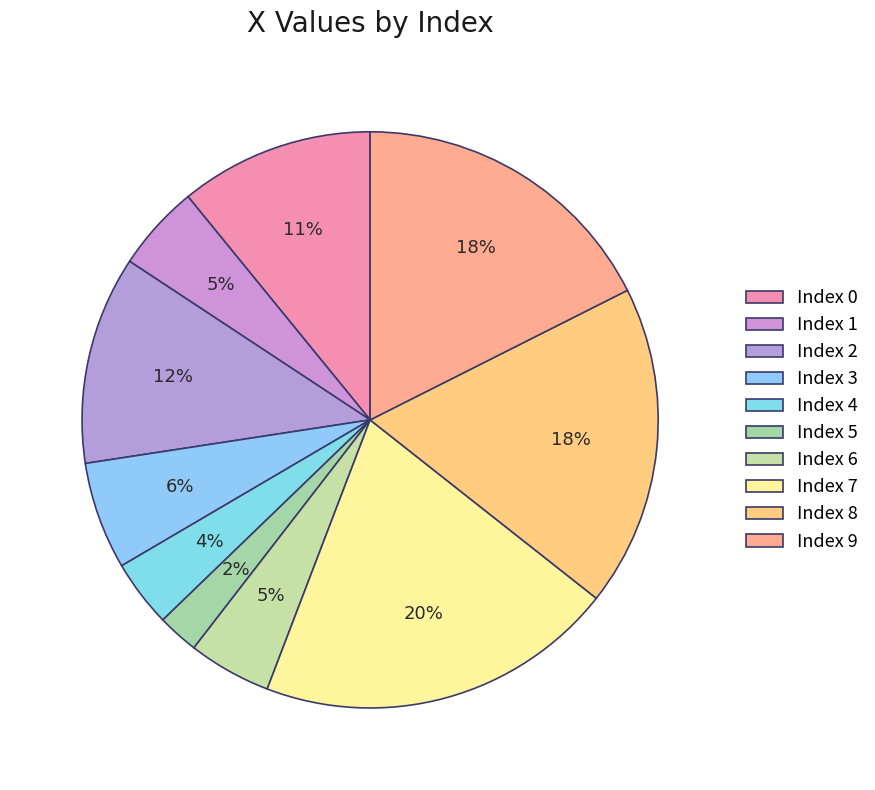

Count the number of slices in the pie.

10